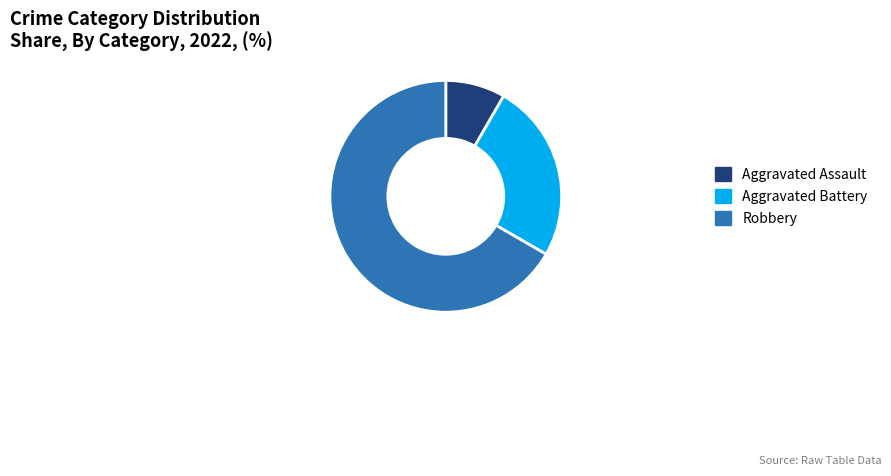

Which slice is the smallest?

Aggravated Assault